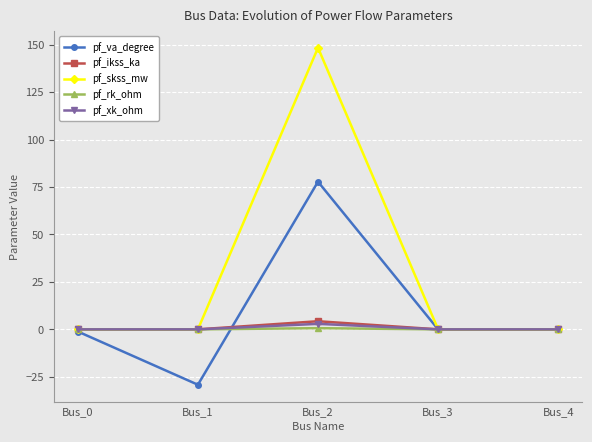

The value of pf_skss_mw at Bus_0 is 0.0. True or false?

True